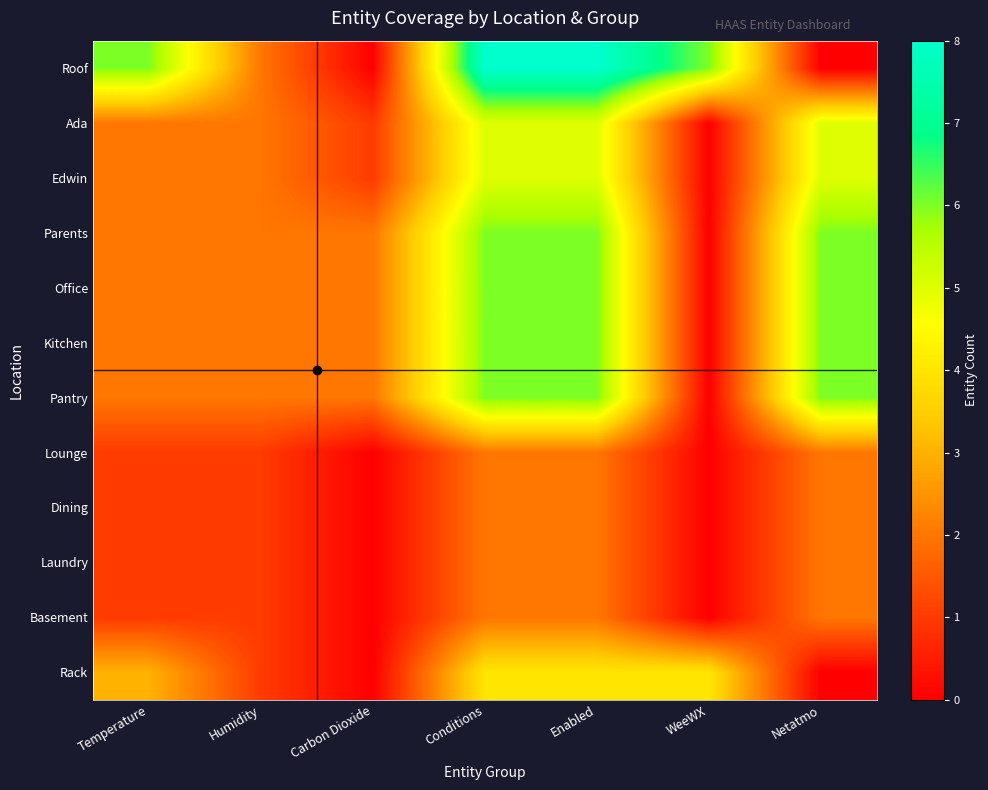

At which category is the sum across all series the highest?

Conditions